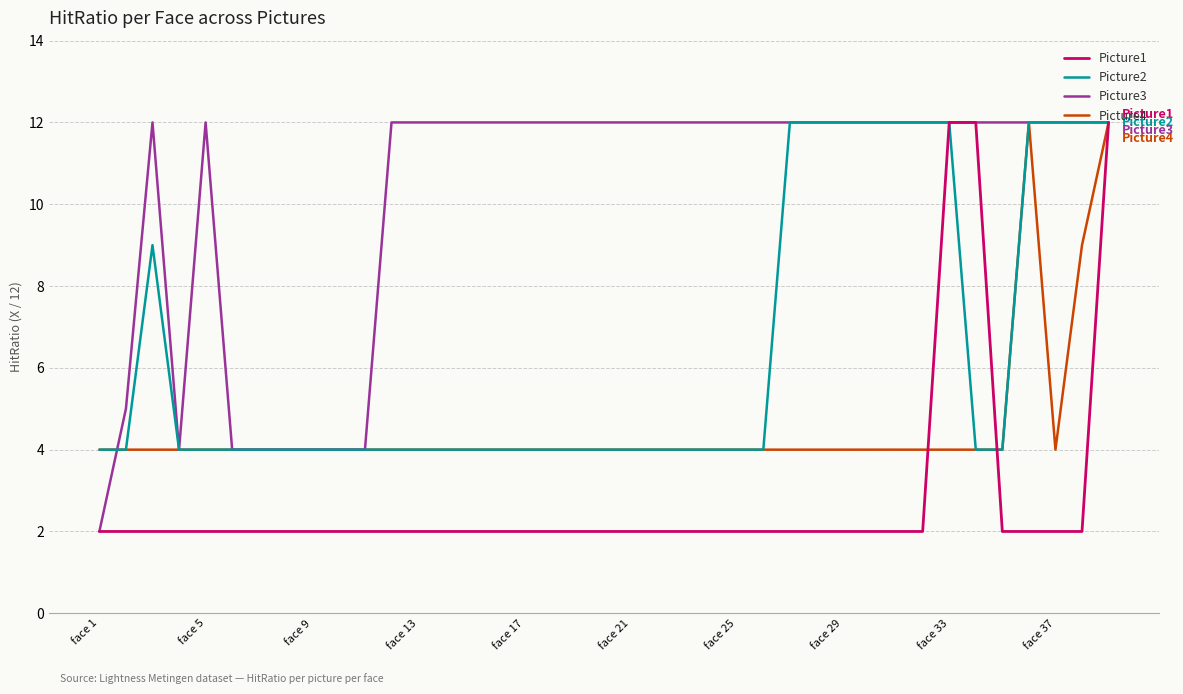

True or false: Picture2 and Picture4 cross at least once.

False